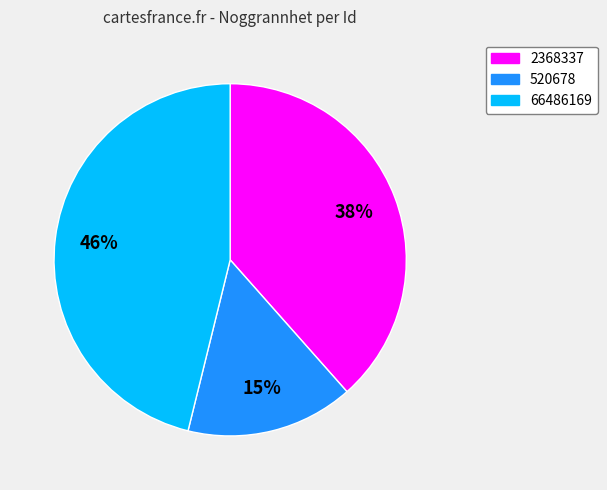

To the nearest percent, what is the difference between the 2368337 and 520678 slice percentages?

23%